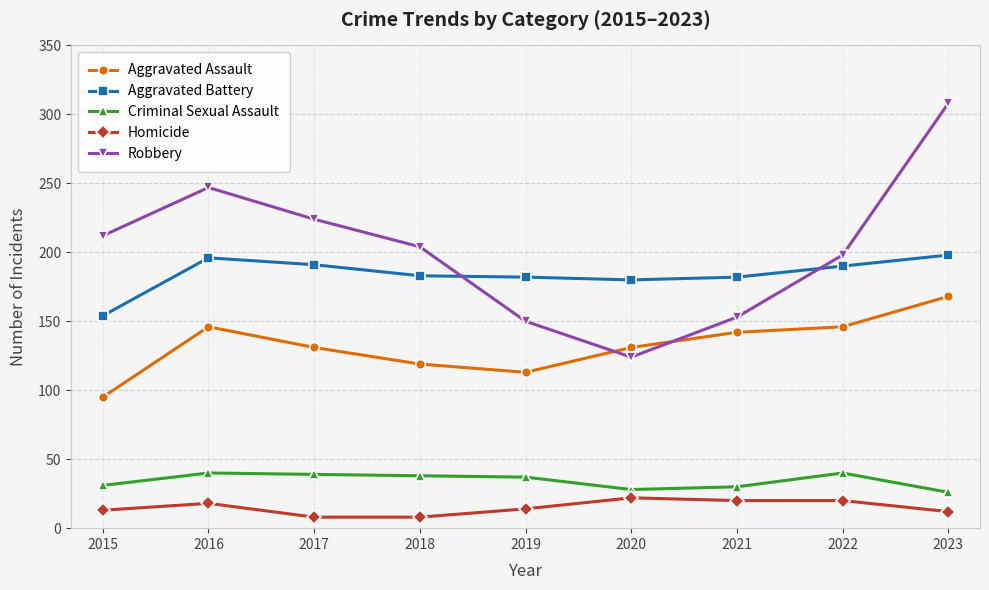

What is the sum of all Aggravated Assault values?

1191